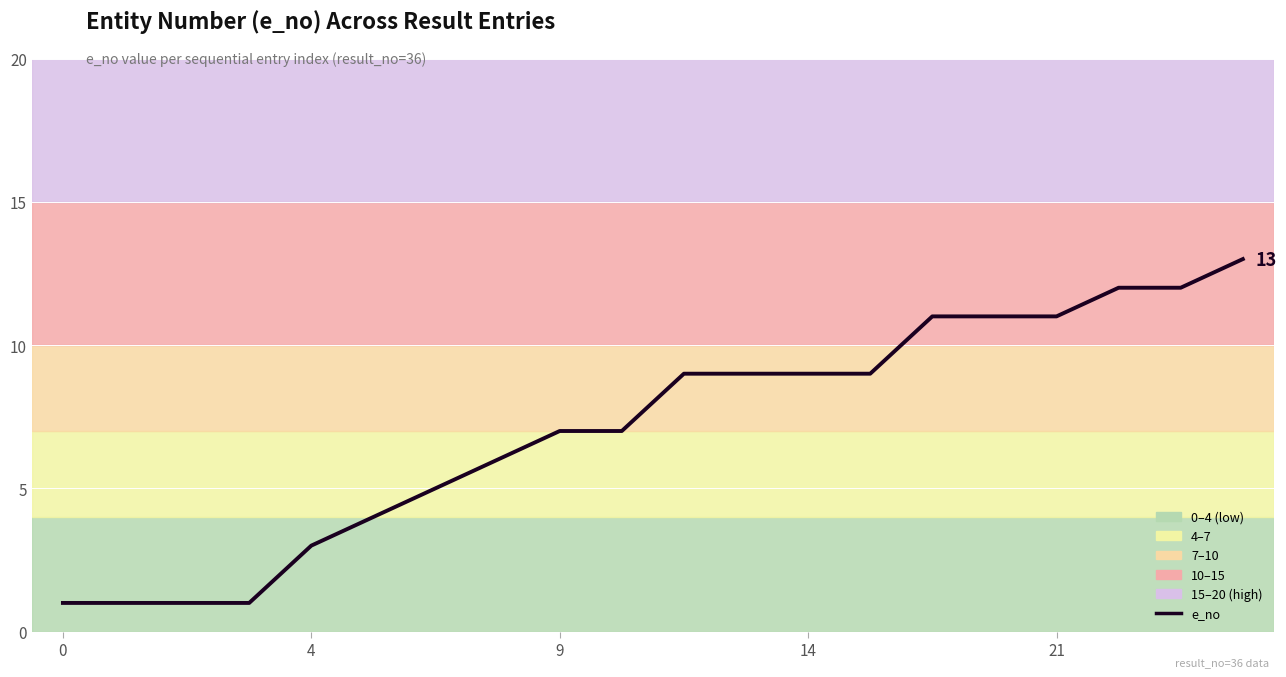

What is the difference between the maximum and minimum values?

12